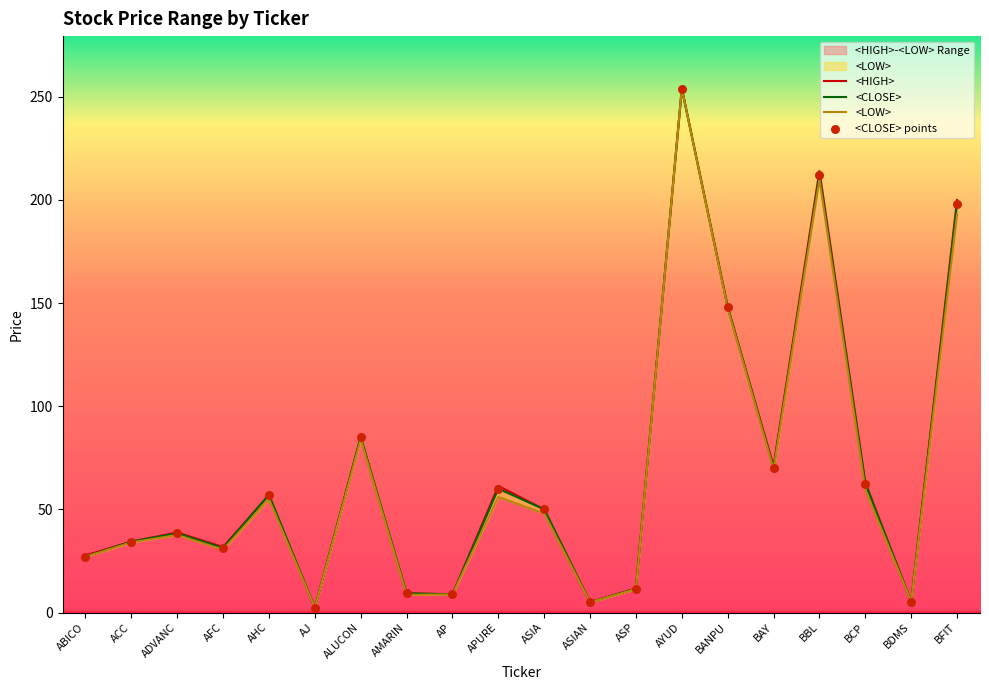

Is the value of <HIGH> at AP greater than the value of <CLOSE> at AP?

Yes